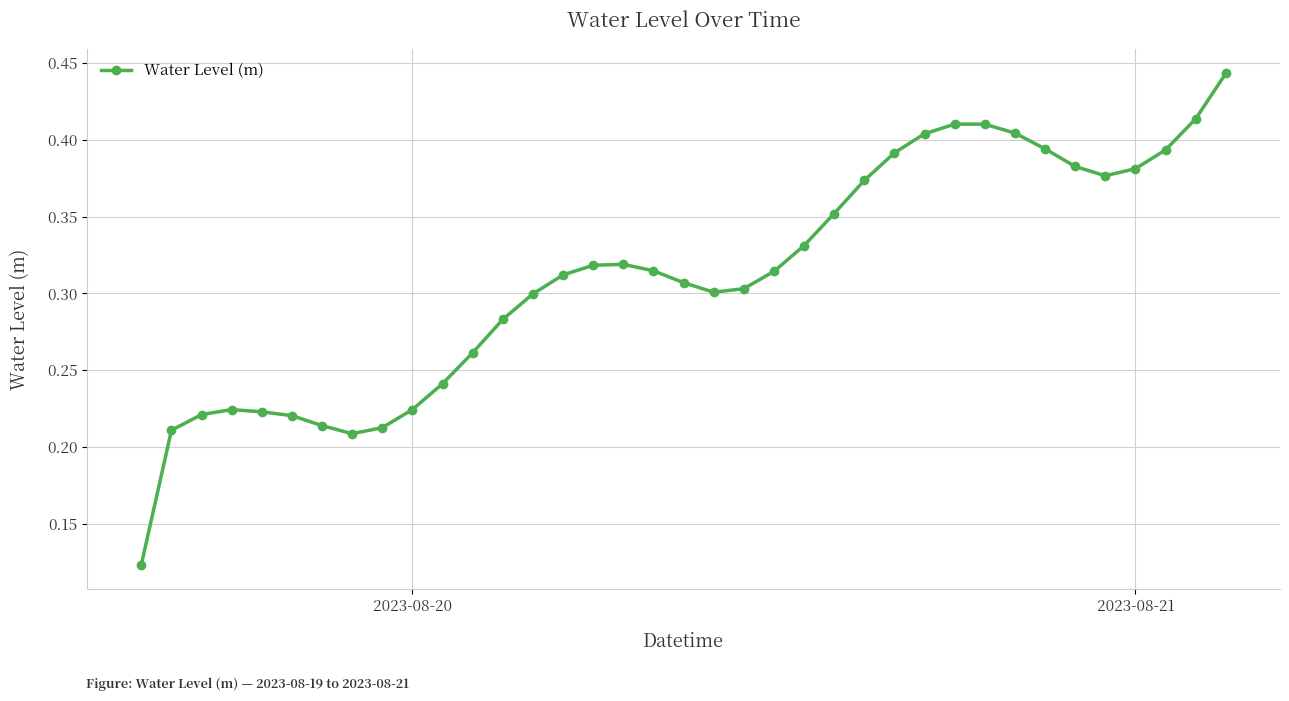

How many lines are shown in the chart?

1